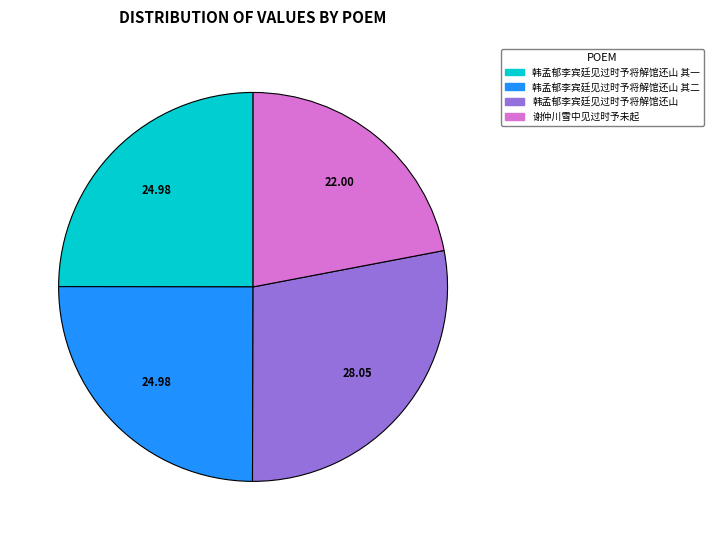

Is there any slice that represents more than half of the pie?

No